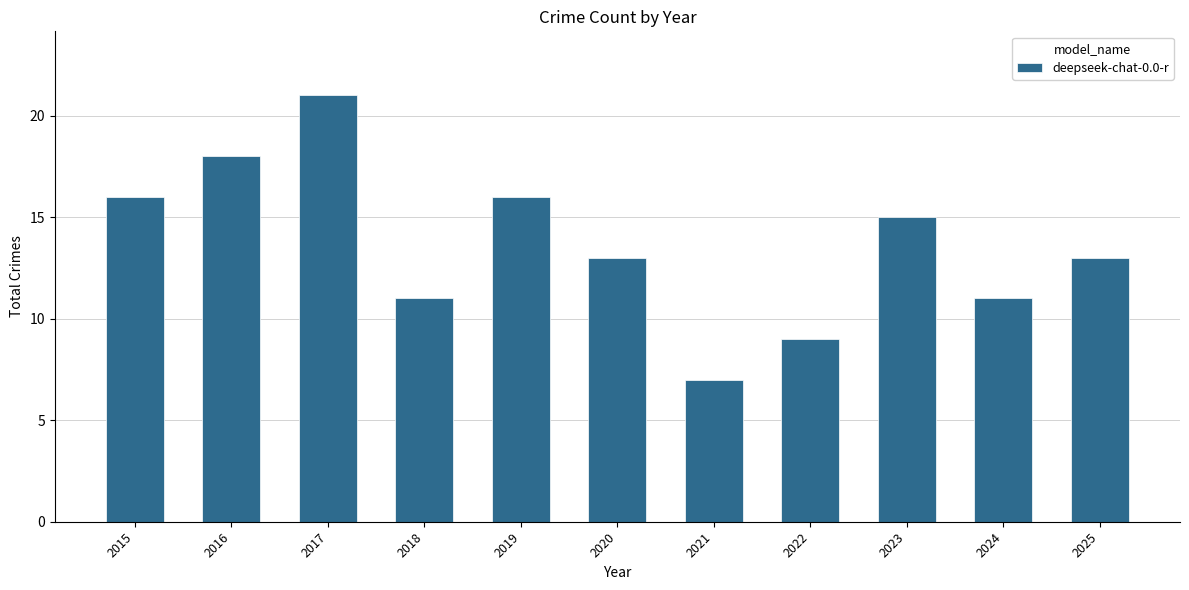

What is the value of the 9th bar from the left?

15